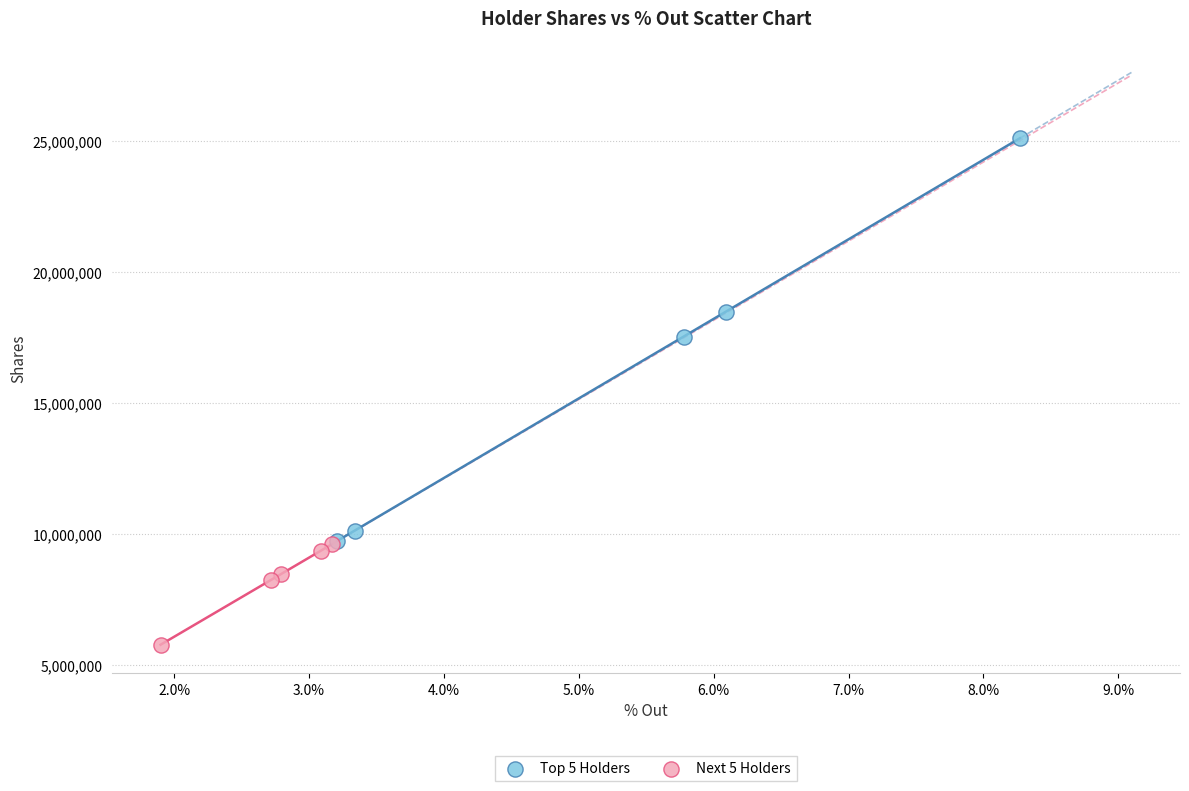

Which series has the largest Y range (max minus min)?

Top 5 Holders